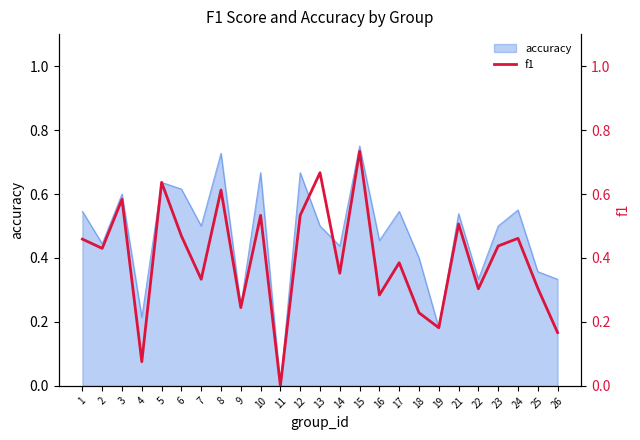

What is the sum of all values?

9.9